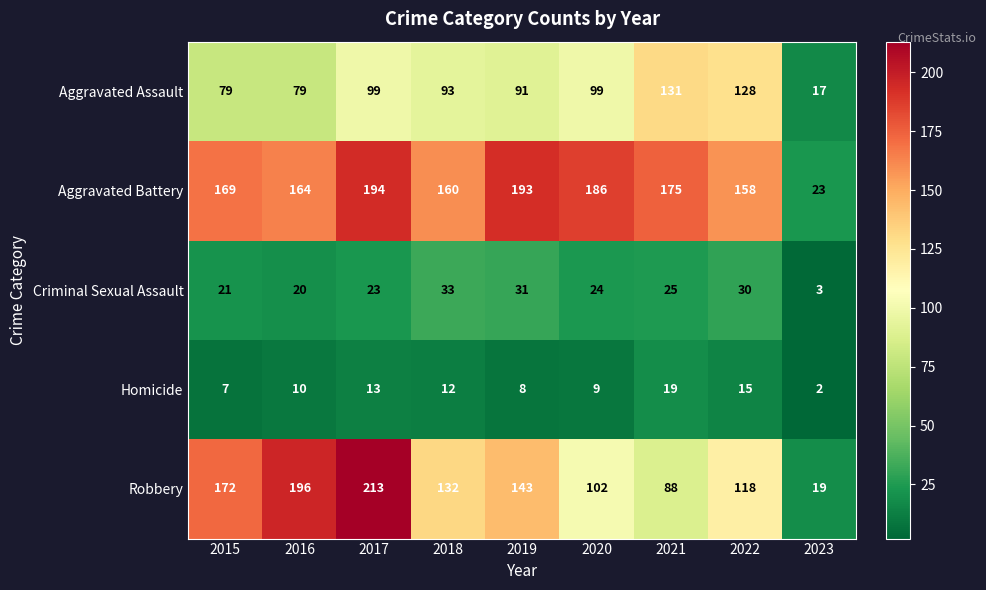

True or false: Aggravated Battery has a value of 80 at 2018.

False